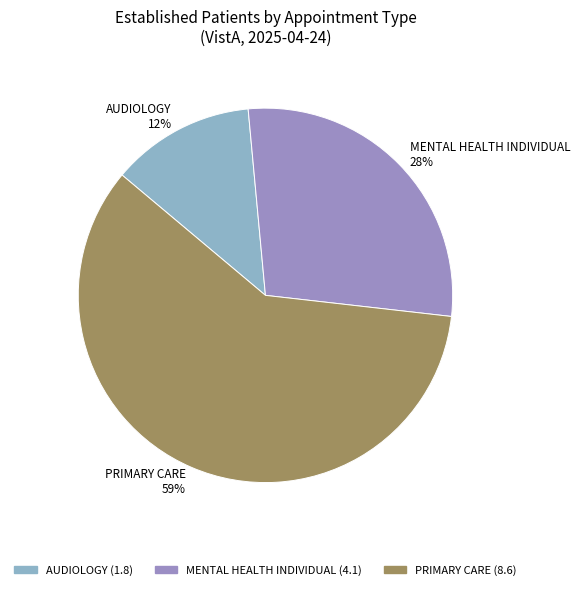

To the nearest percent, what is the combined percentage of MENTAL HEALTH INDIVIDUAL and PRIMARY CARE?

88%